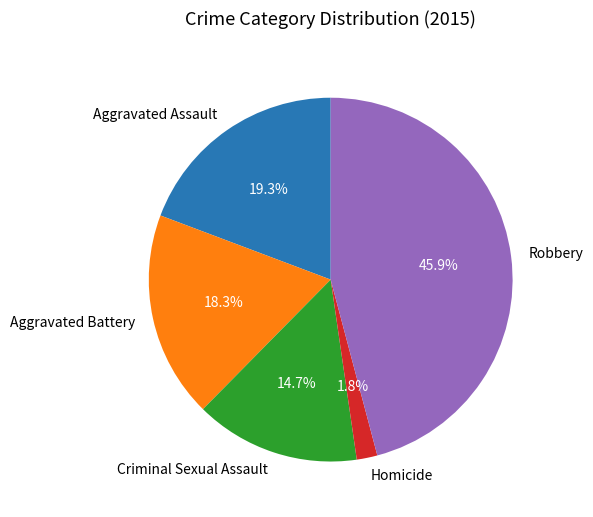

Which category has the smallest portion of the pie?

Homicide